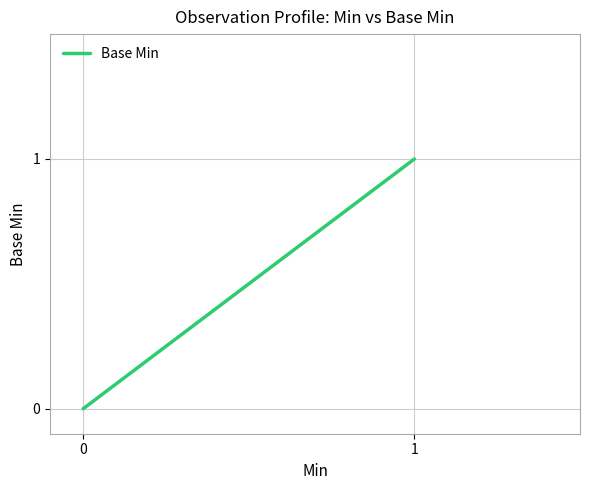

How many data points are above 0?

2